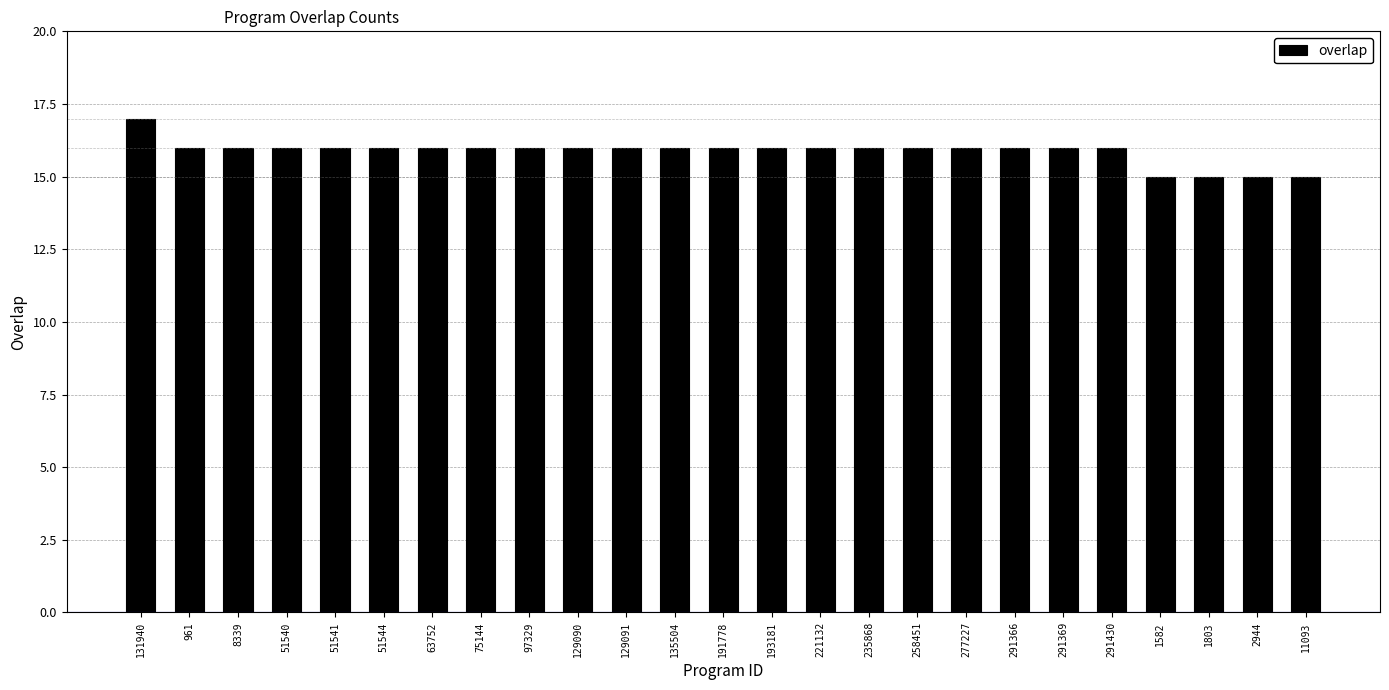

What is the average value?

16